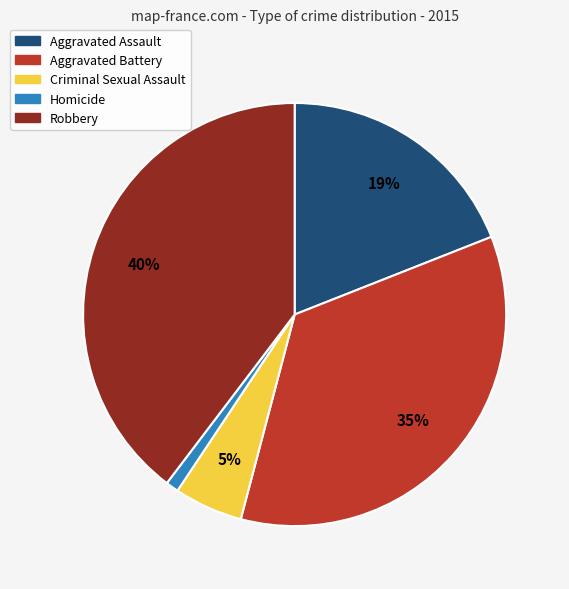

The Homicide slice represents 1% of the pie. True or false?

True